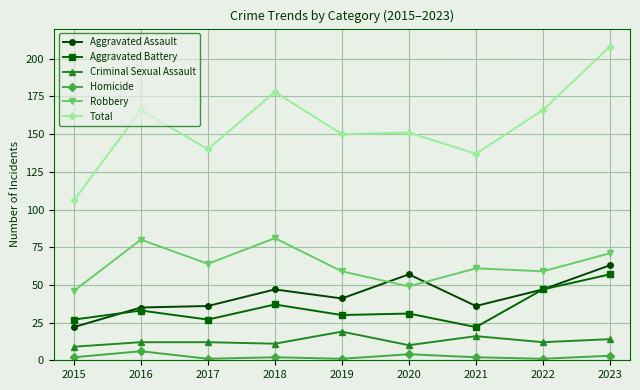

Count the Criminal Sexual Assault values in the range 11 to 14.

5